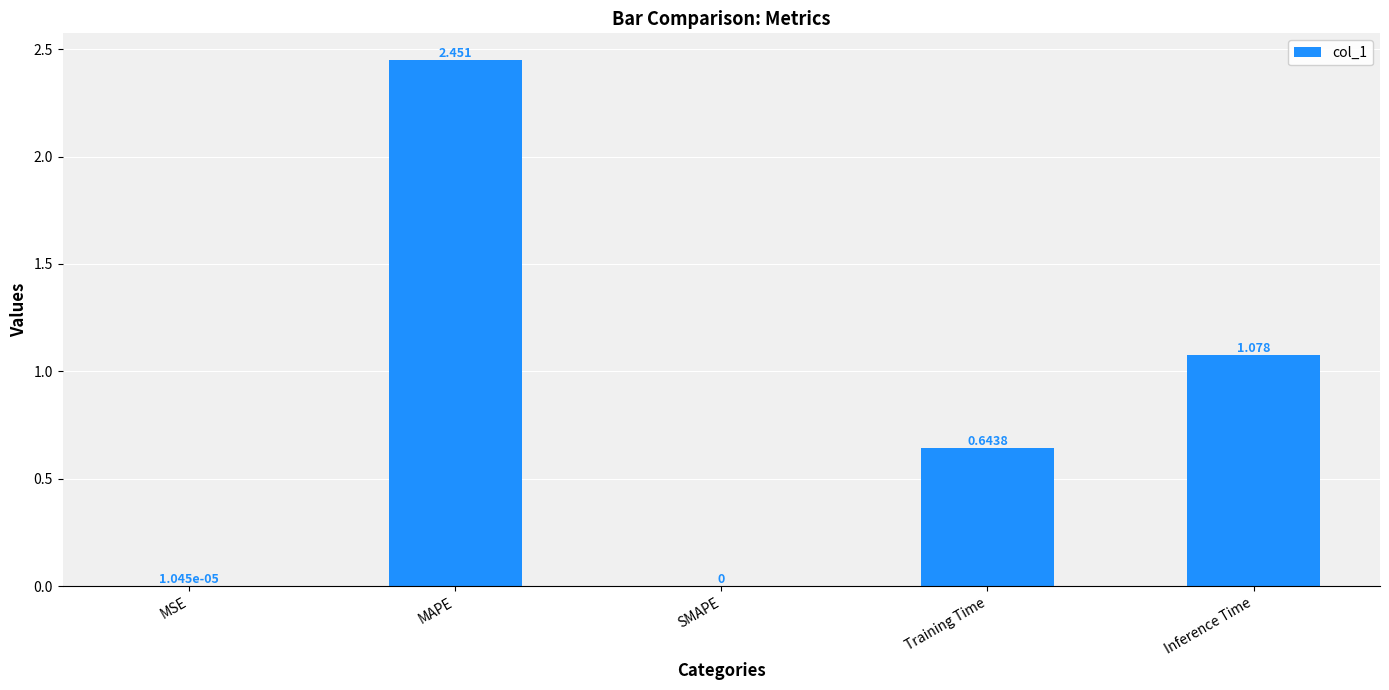

Which has a higher value, Inference Time or MSE?

Inference Time